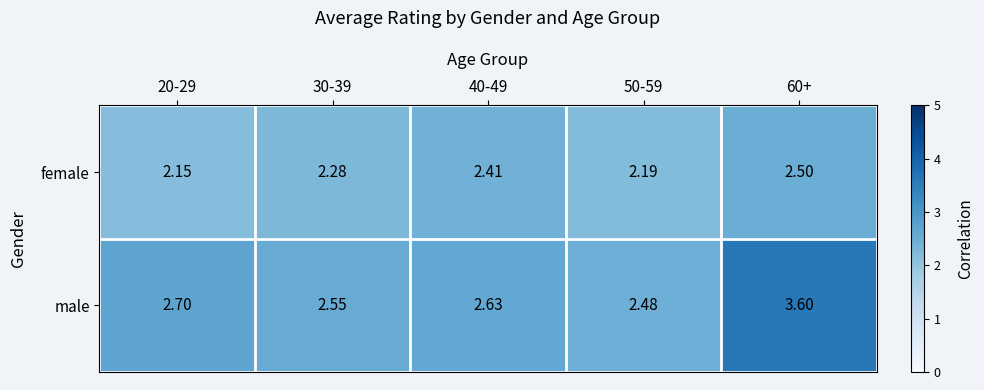

Which series has the largest total across all categories?

male